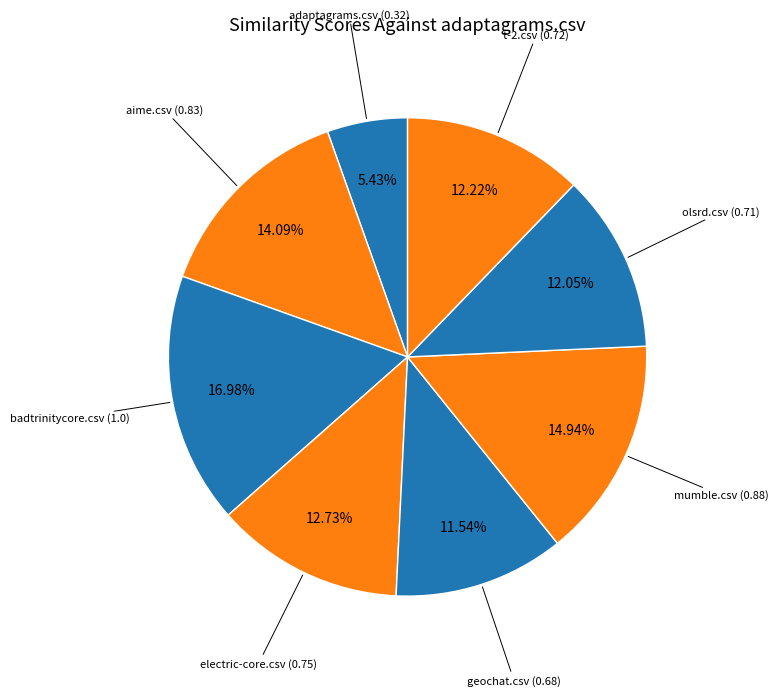

Which category has the smallest portion of the pie?

adaptagrams.csv